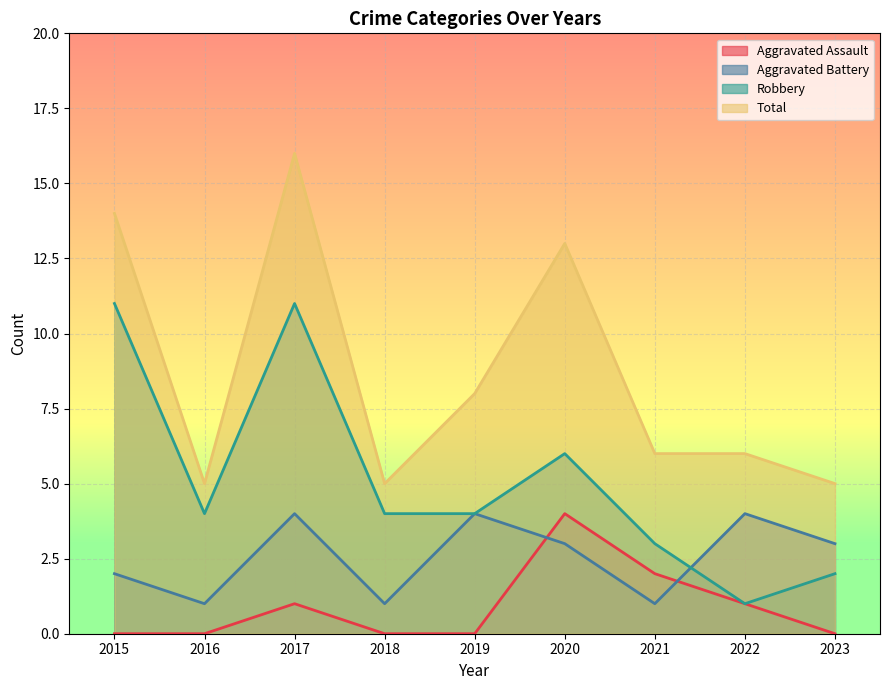

Reading left to right, transcribe all the data shown in this chart.

Aggravated Assault: 2015=0	2016=0	2017=1	2018=0	2019=0	2020=4	2021=2	2022=1	2023=0
Aggravated Battery: 2015=2	2016=1	2017=4	2018=1	2019=4	2020=3	2021=1	2022=4	2023=3
Robbery: 2015=11	2016=4	2017=11	2018=4	2019=4	2020=6	2021=3	2022=1	2023=2
Total: 2015=14	2016=5	2017=16	2018=5	2019=8	2020=13	2021=6	2022=6	2023=5